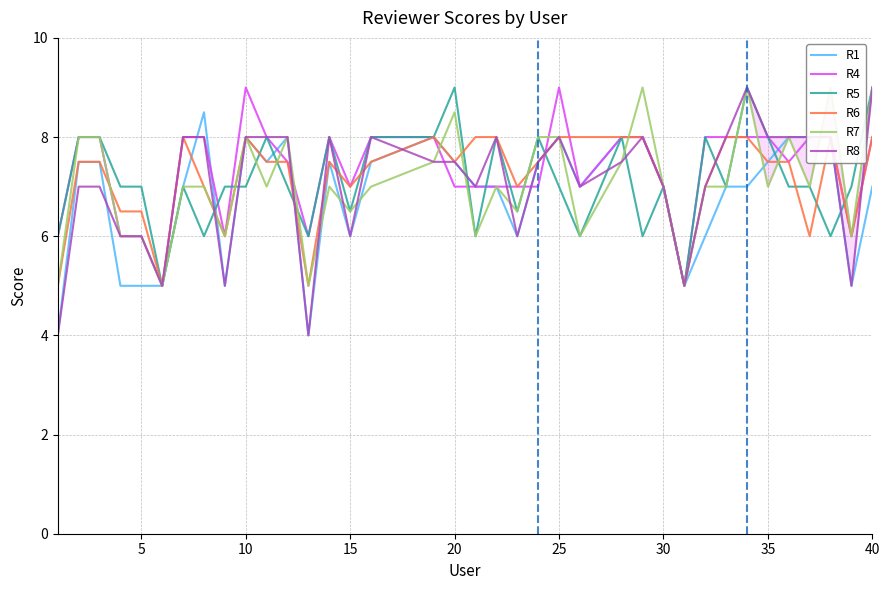

Is it true that R8 equals 6.0 at 15?

True